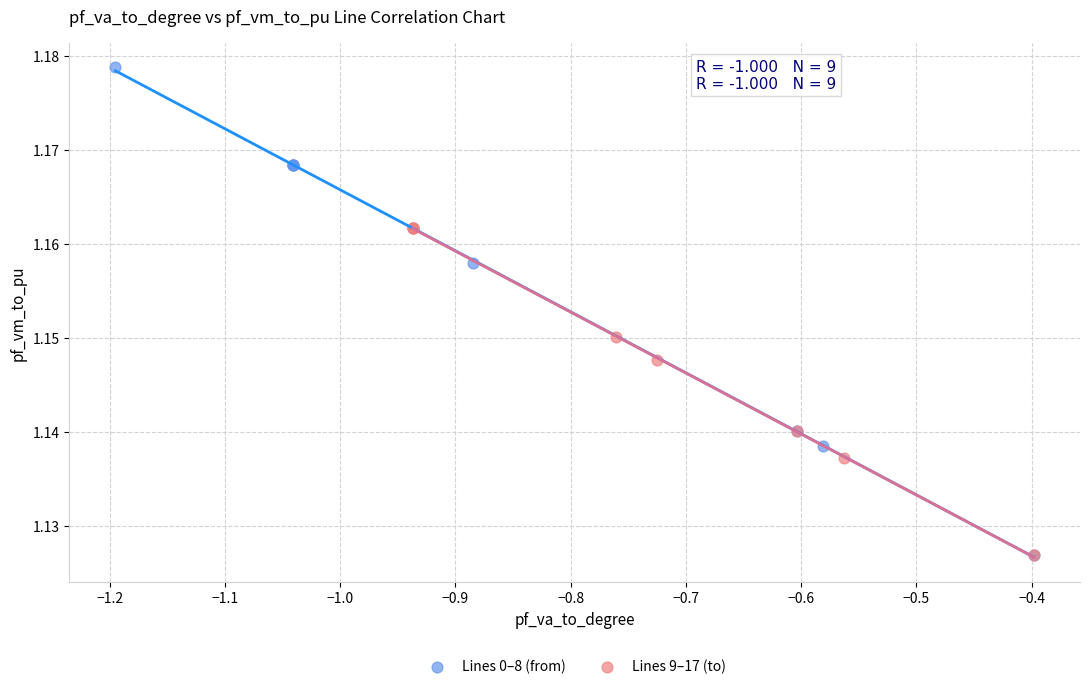

Which series reaches the maximum Y coordinate?

Lines 0–8 (from)